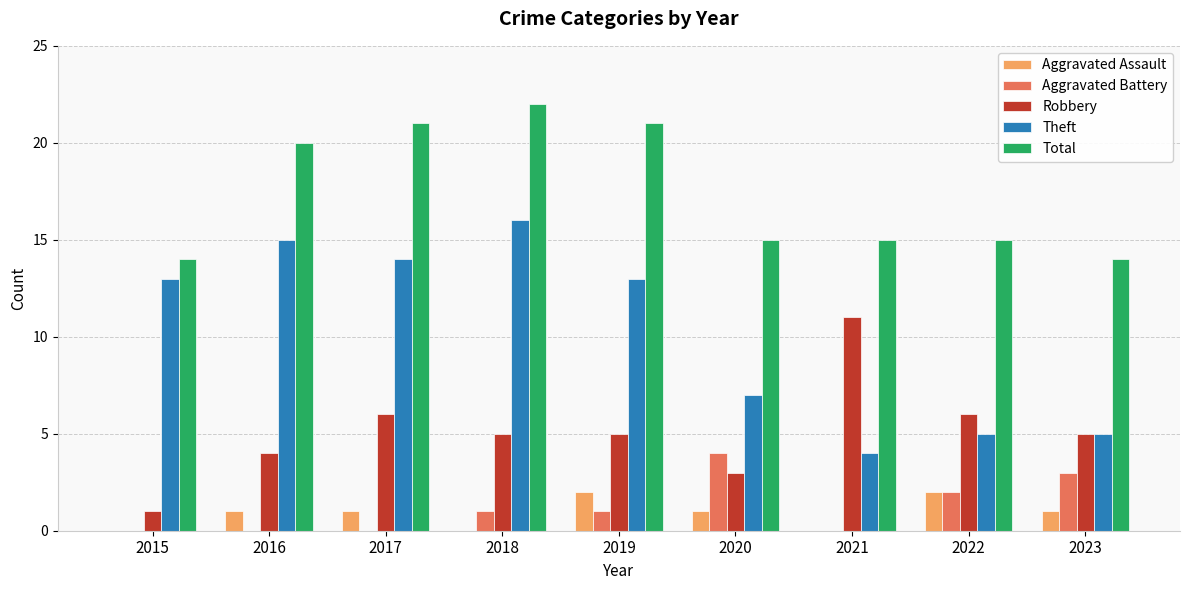

The value of Robbery at 2022 is 6. True or false?

True